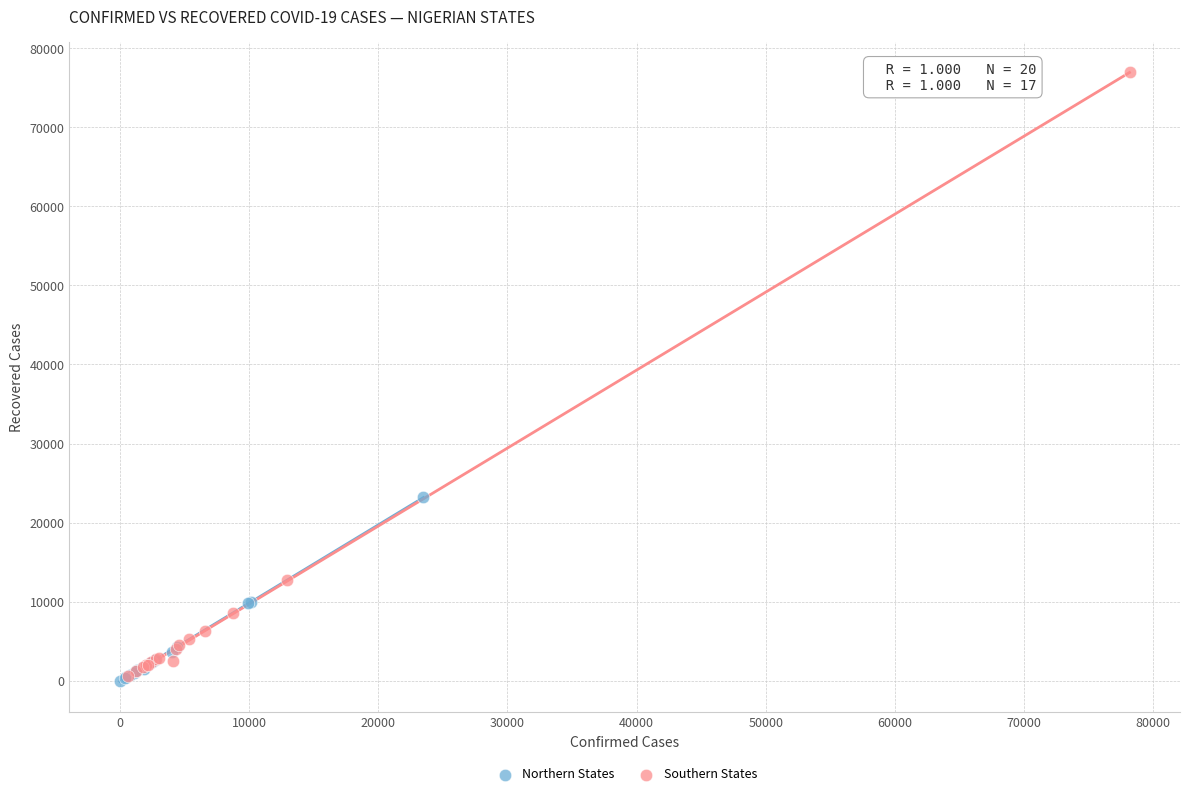

Which series has the widest spread of Y values?

Southern States